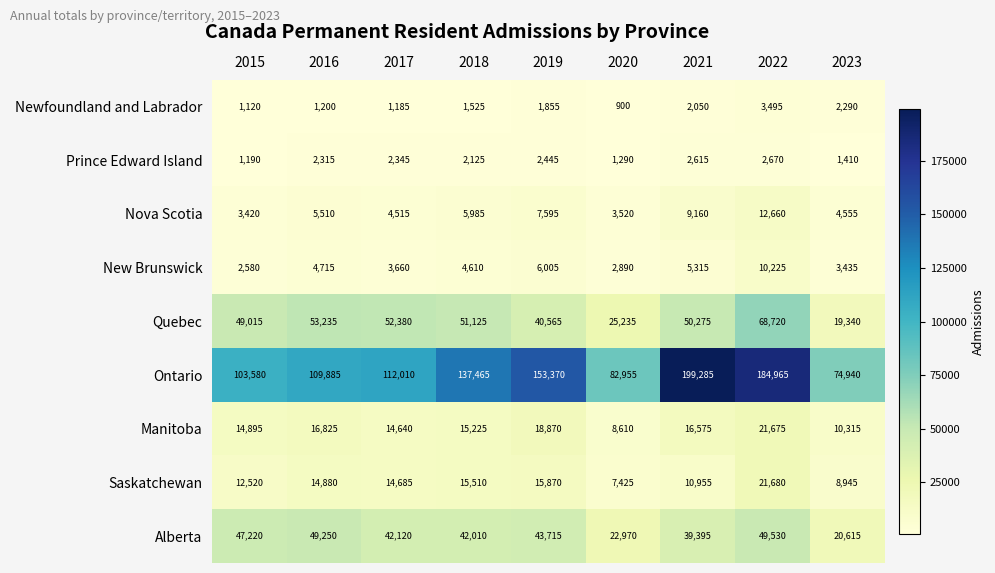

At how many categories does at least one series exceed 78952?

8